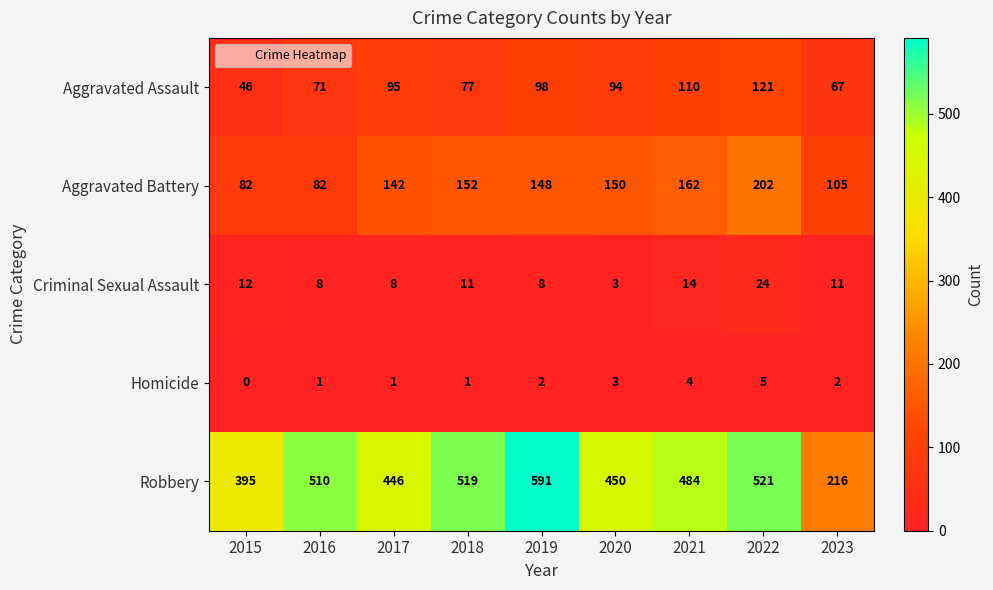

At which label does Aggravated Assault reach its peak?

2022